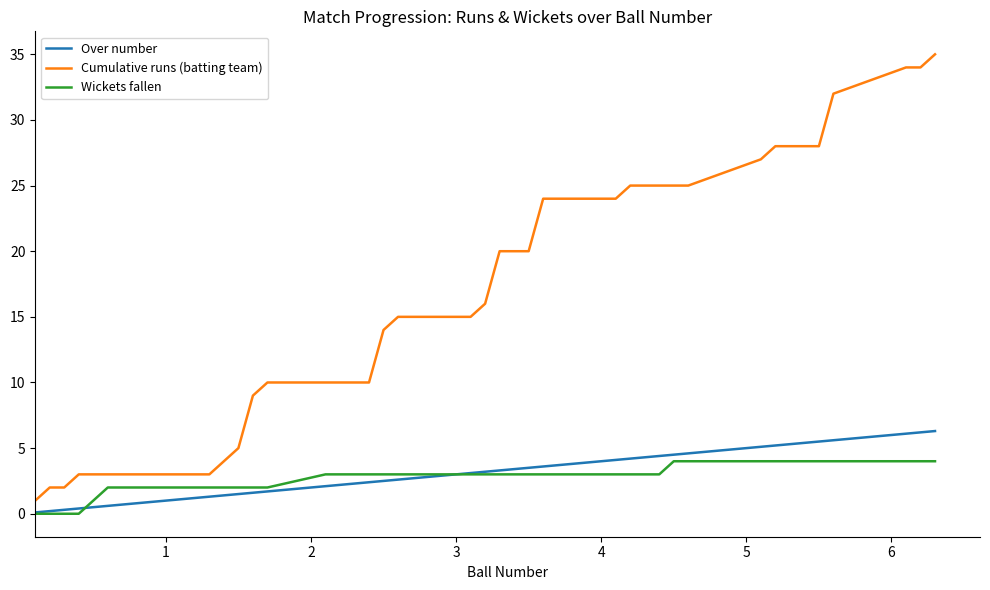

What is the highest value of the Wickets fallen series?

4.0